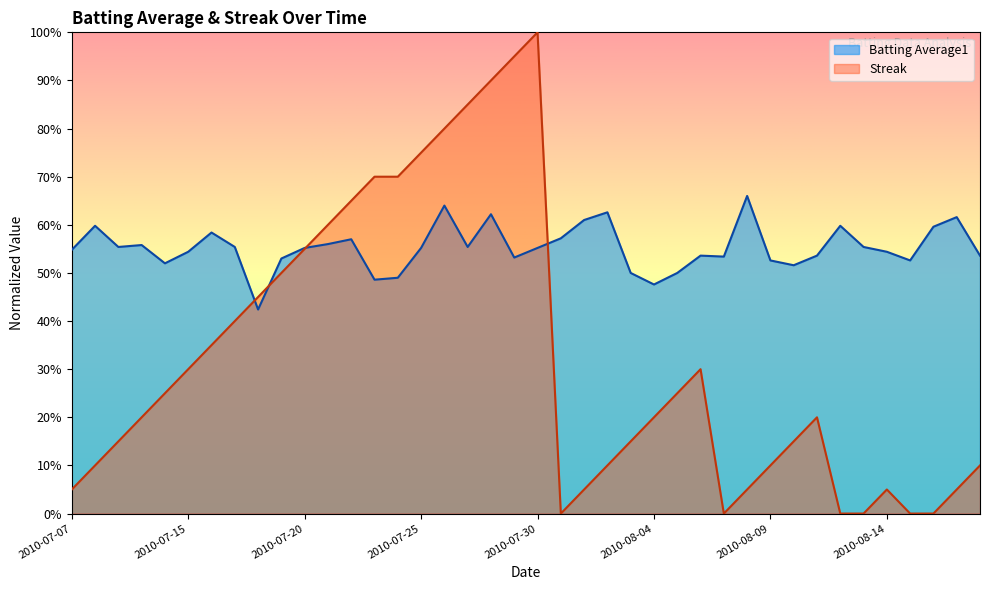

What is the total value across all series at 2010-07-19?

1.0